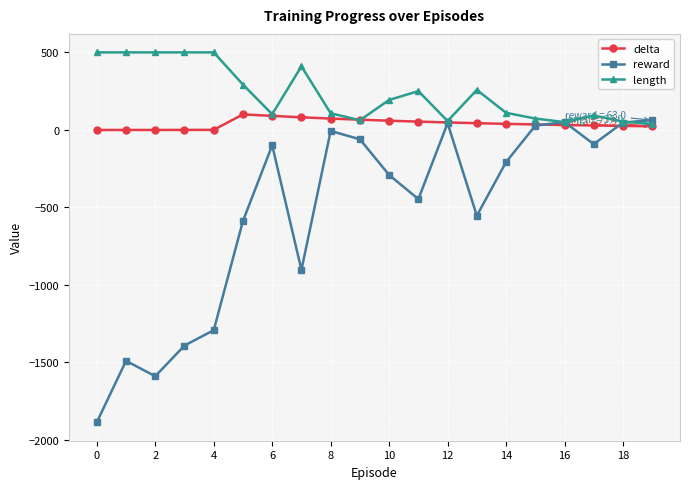

Rank the series by their average value, from highest to lowest.

length, delta, reward